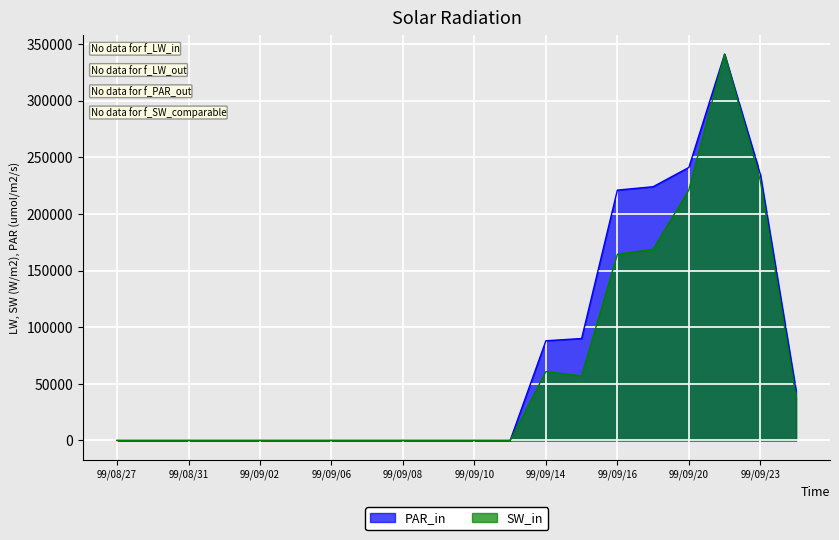

What are all the series names shown in the legend?

PAR_in, SW_in